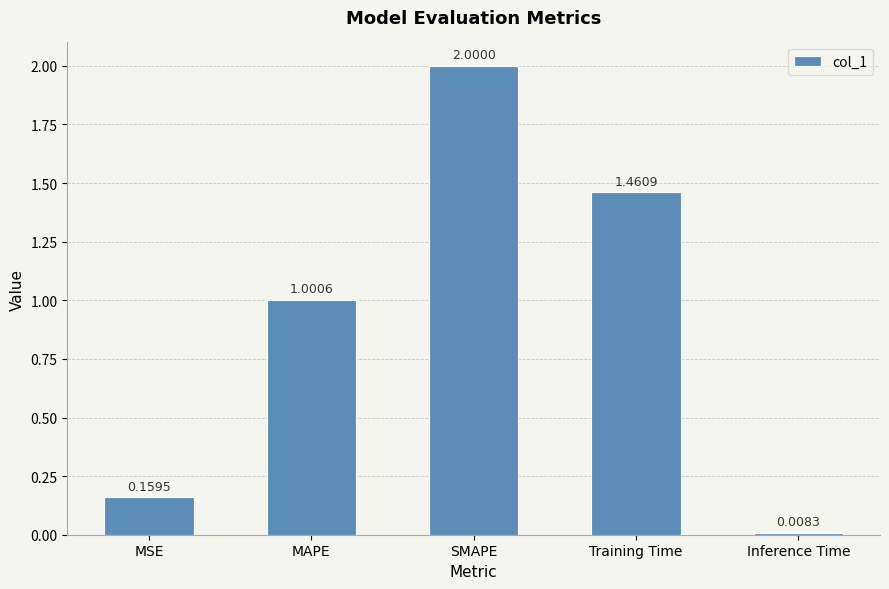

What is the sum of the values at MSE and Training Time?

1.6